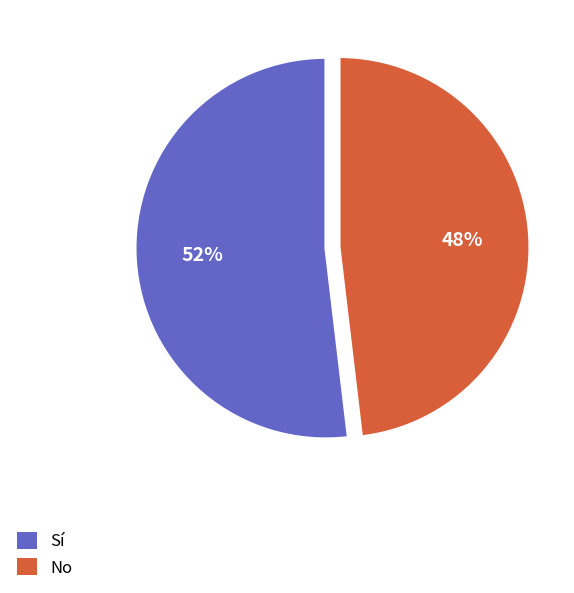

How many slices are in this pie chart?

2